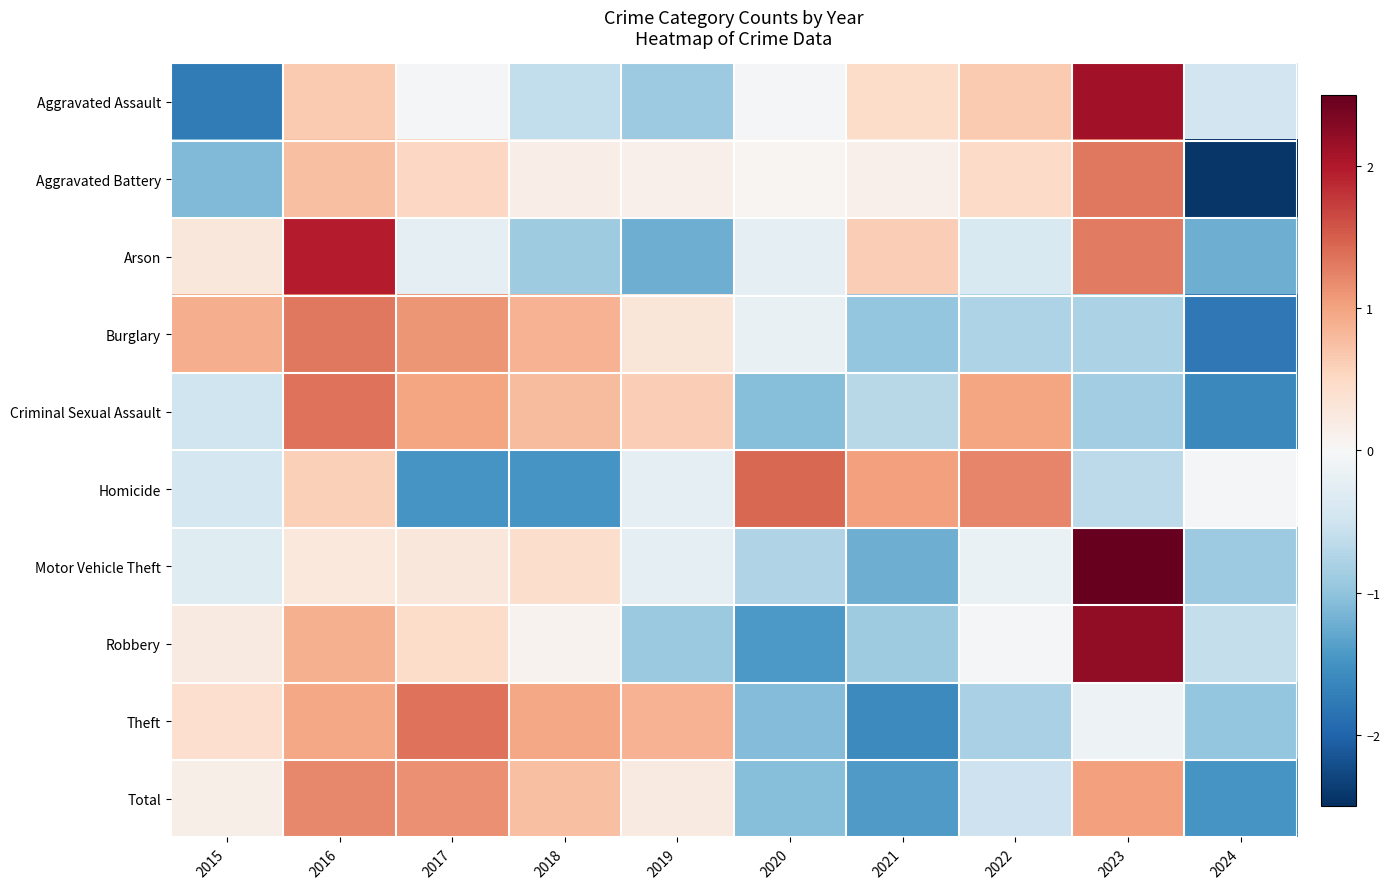

Which series has the widest spread of values?

Aggravated Assault